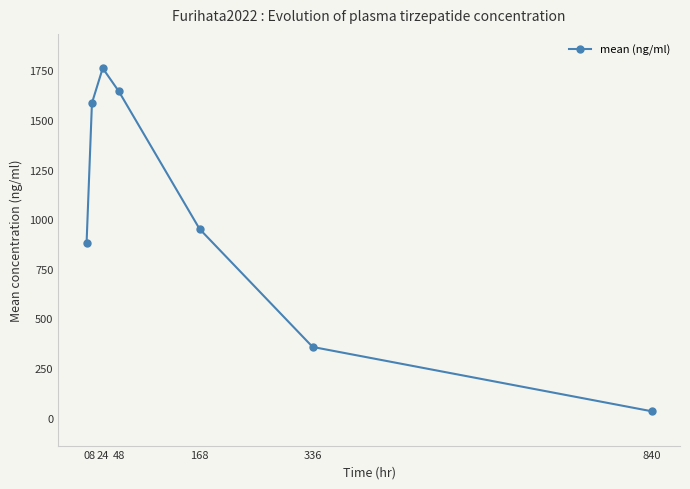

Between 48 and 168, which is larger?

48